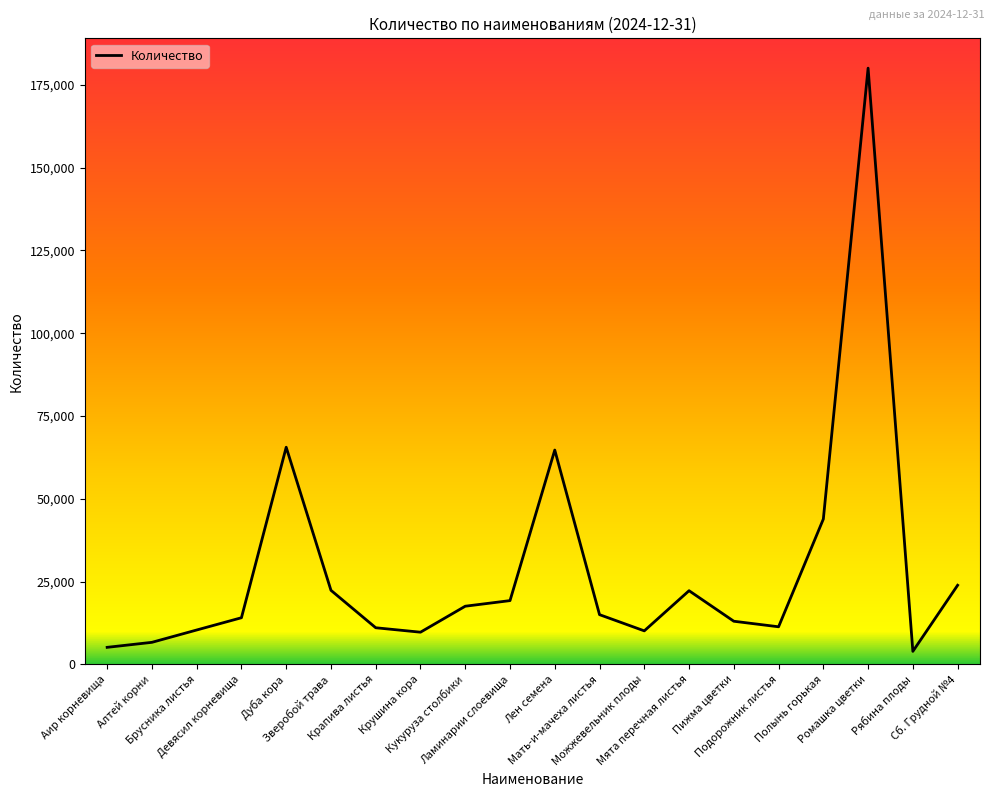

What is the change in value from Девясил корневища to Зверобой трава?

+8281